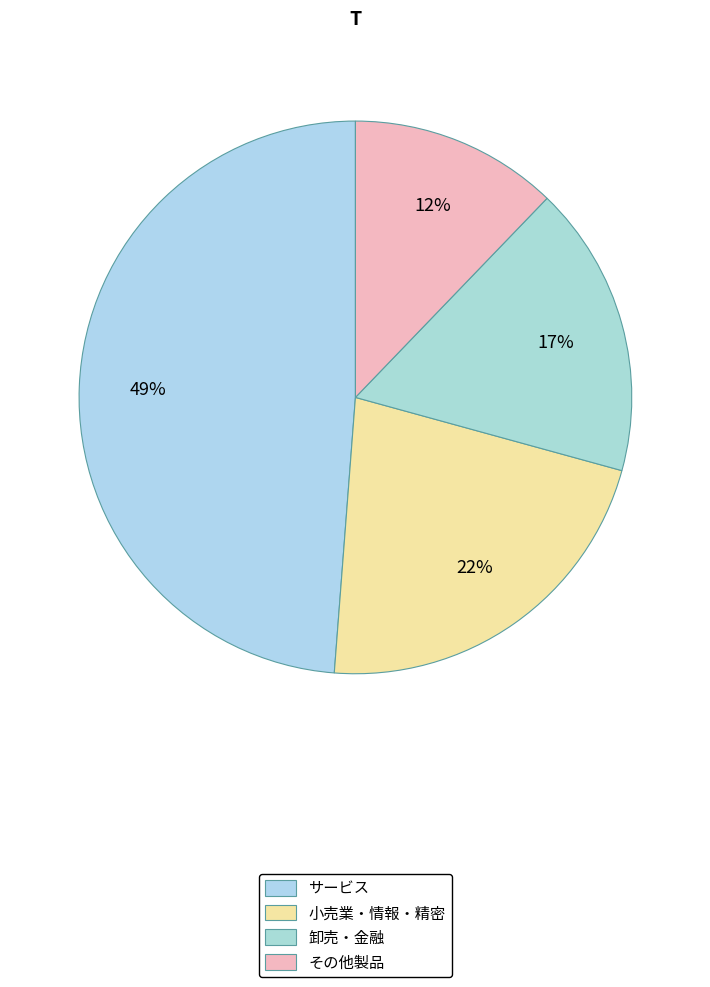

Is there any slice that represents more than half of the pie?

No